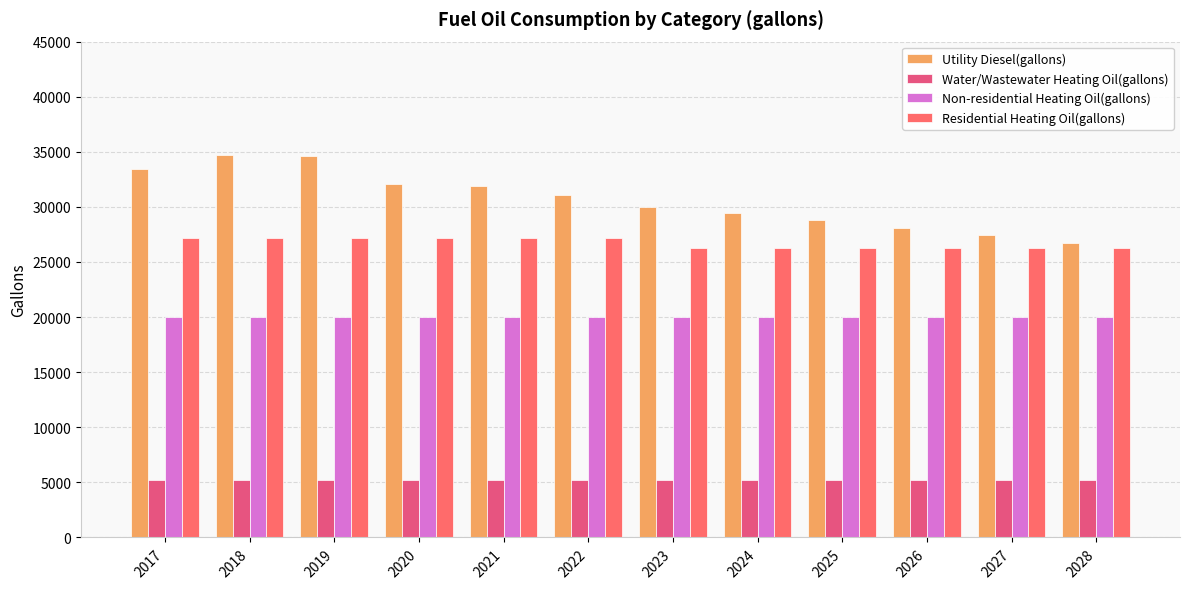

How many groups of bars are there?

12